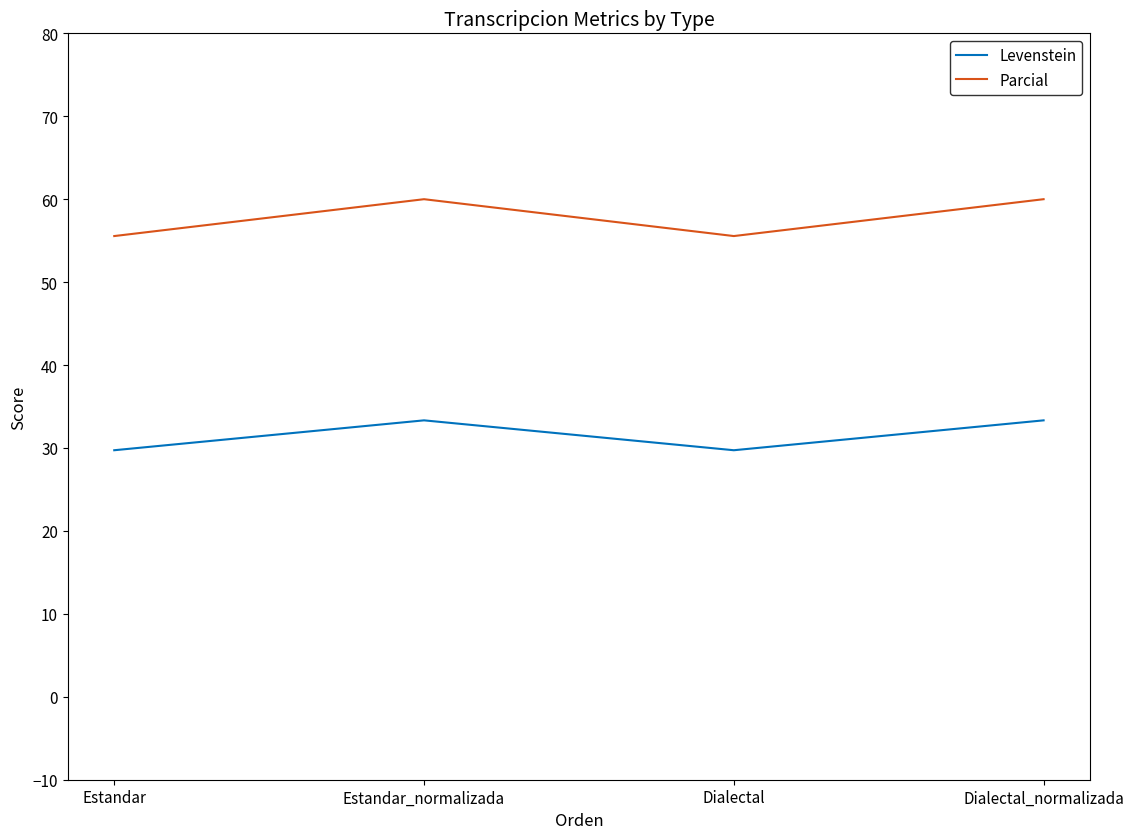

What is the total value across all series at Estandar?

85.3